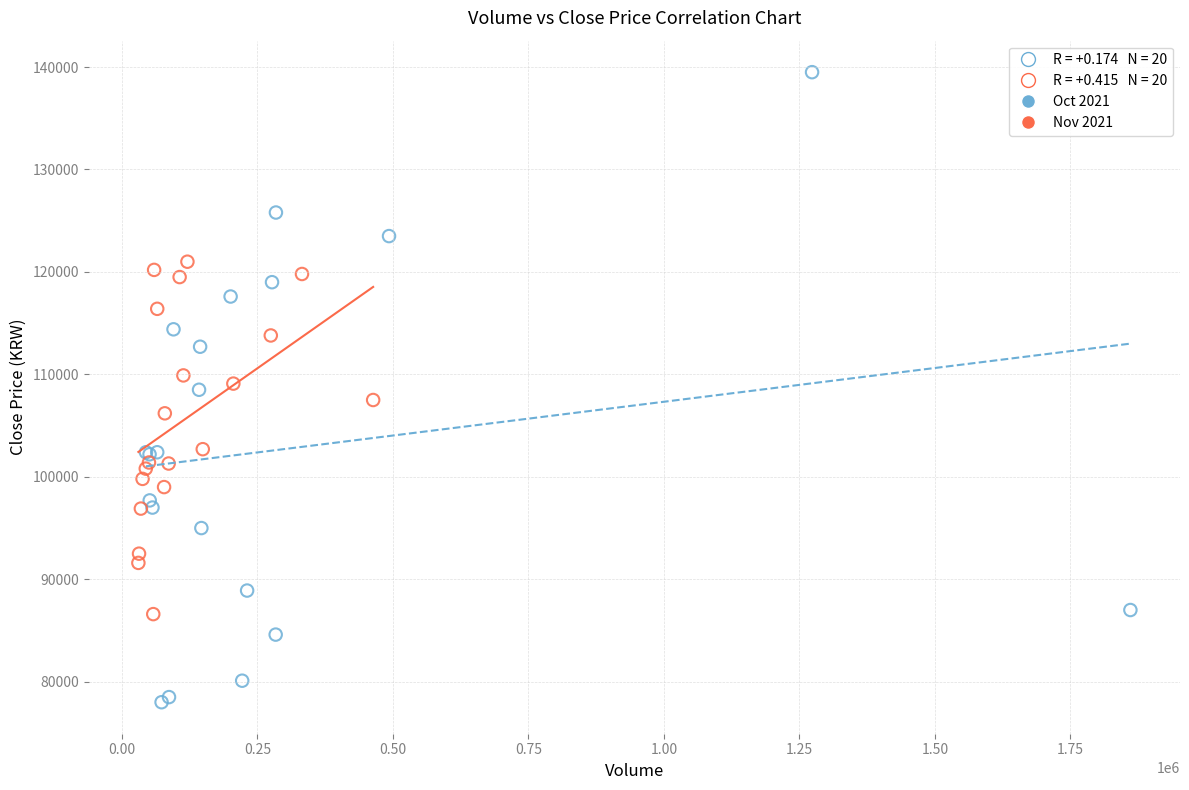

Which series contains the highest Y value?

Oct 2021